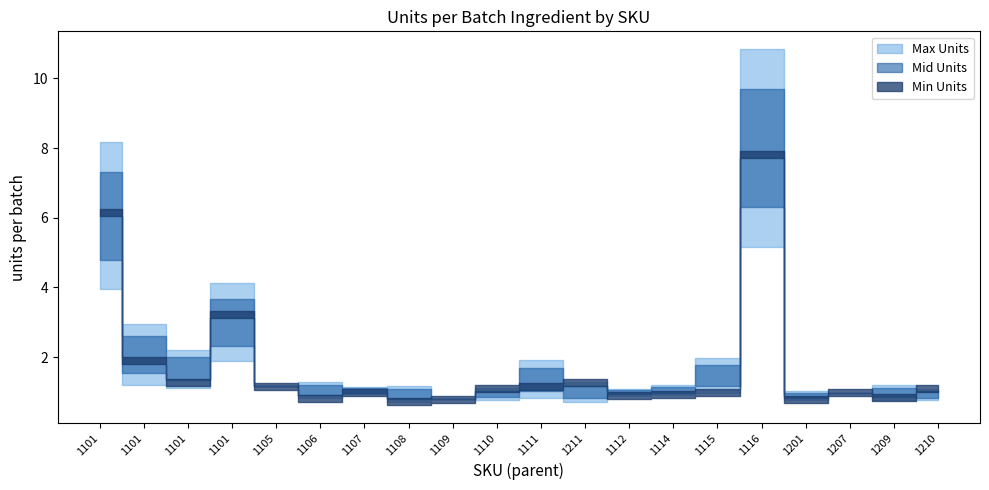

What is the value of the Mid Units point at the 17th from the left?

1